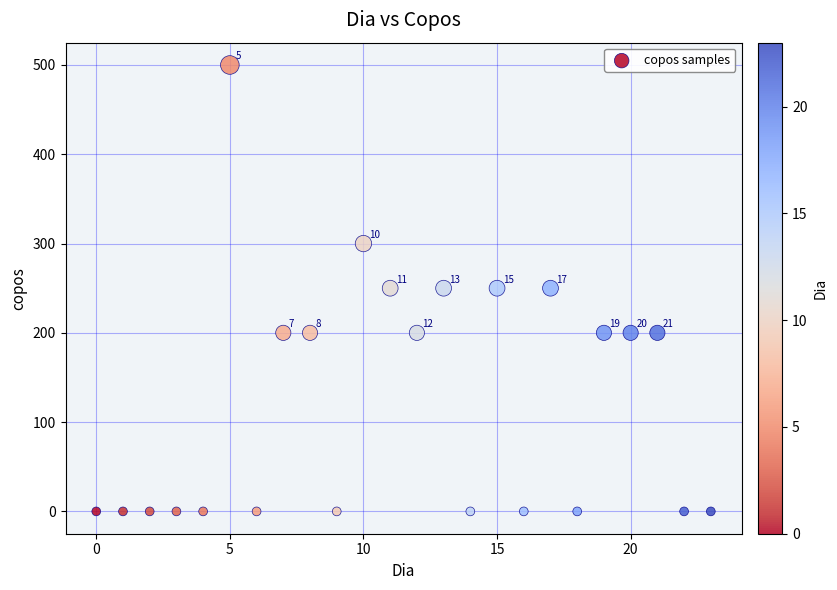

What Y value in the scatter plot is closest to 250?

250